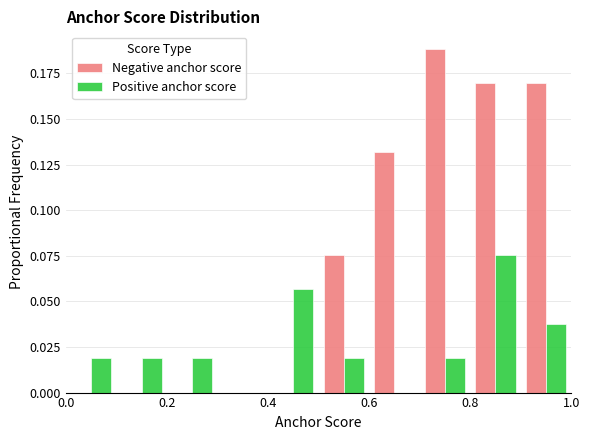

In the Negative anchor score series, which range on the x-axis has the tallest bar?

0.7 to 0.8